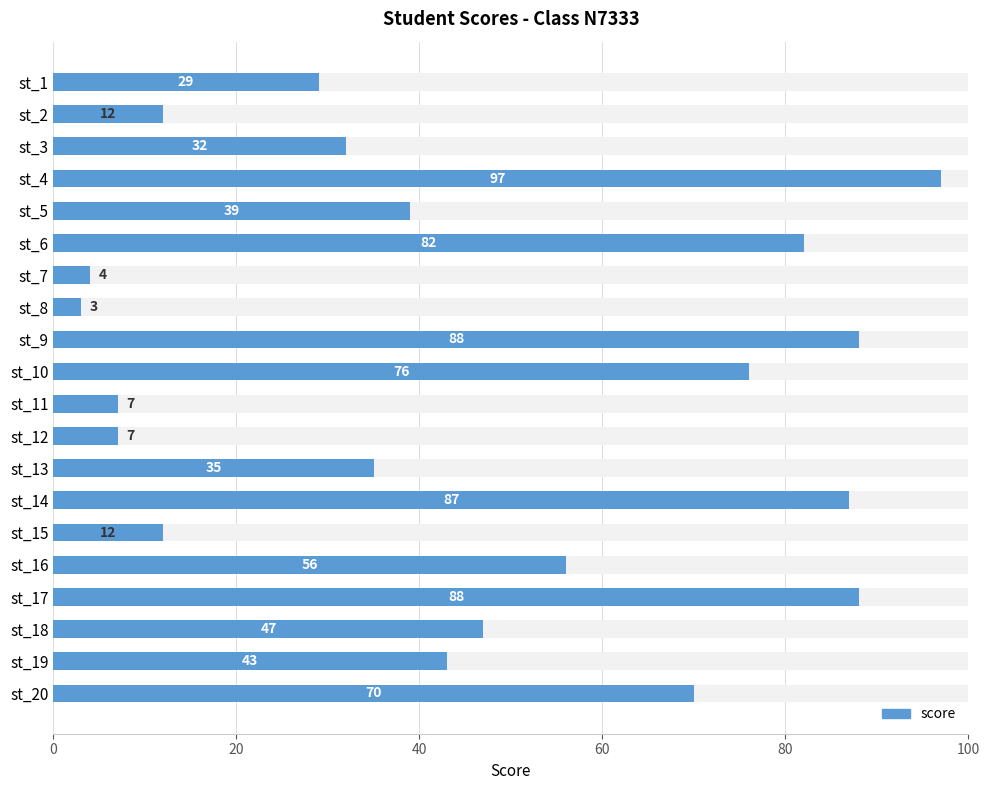

Which has a higher value, st_8 or st_15?

st_15